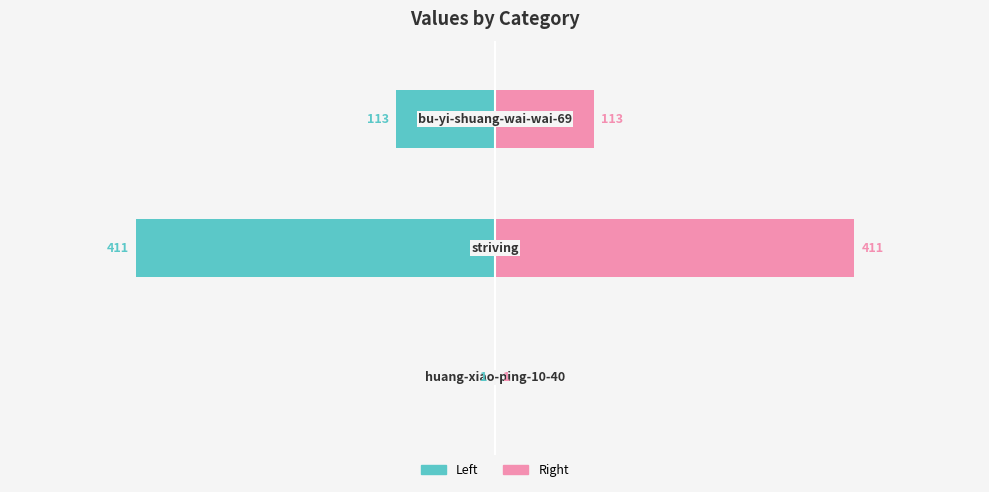

How many distinct data groups are displayed?

2